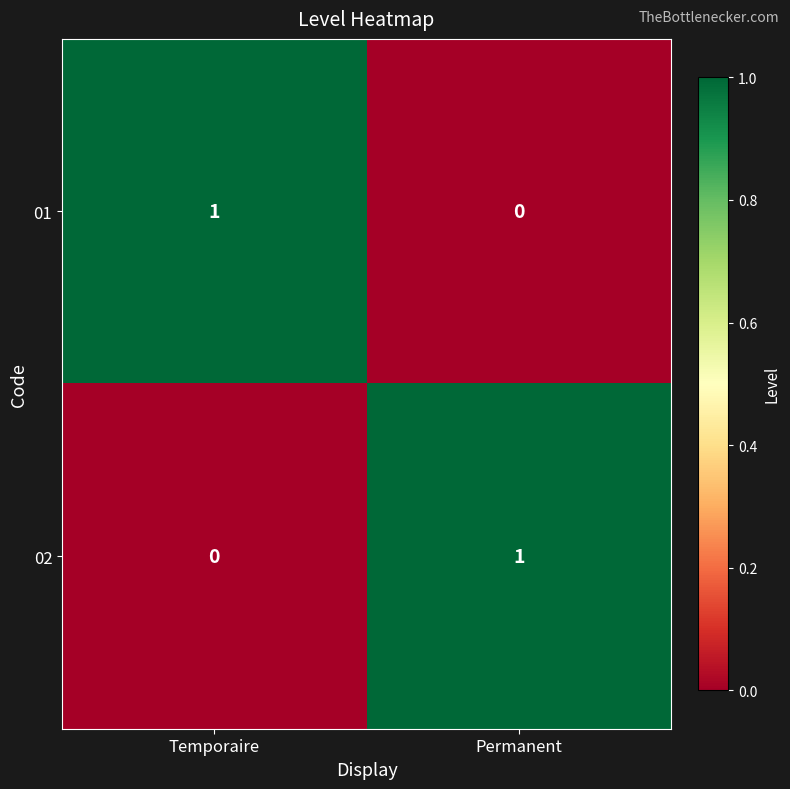

Rank the categories by 02 value from highest to lowest.

Permanent, Temporaire